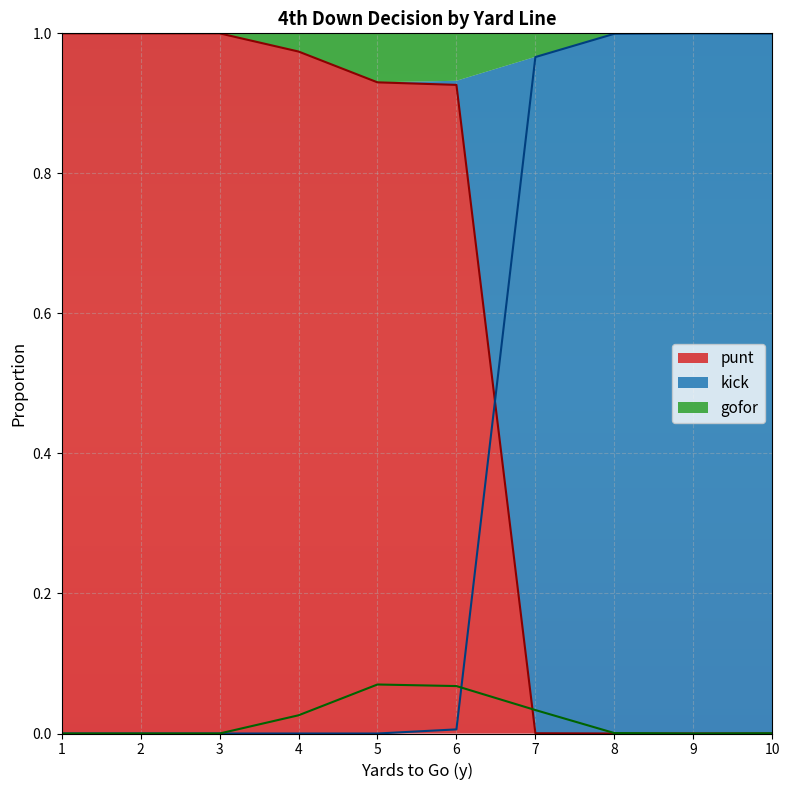

The value of kick at 6 is 0.0. True or false?

True